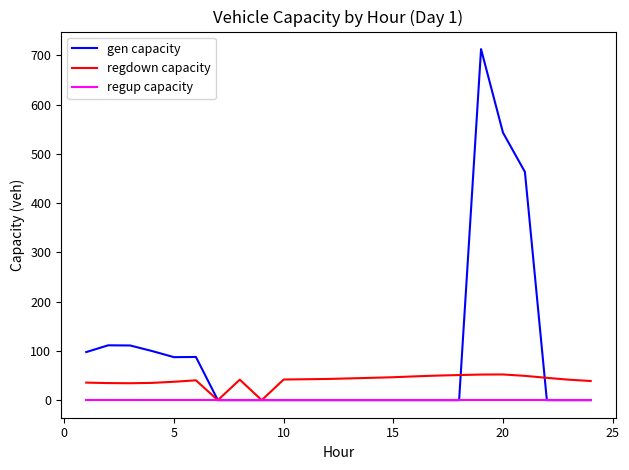

Which series has the largest range (max minus min)?

gen capacity